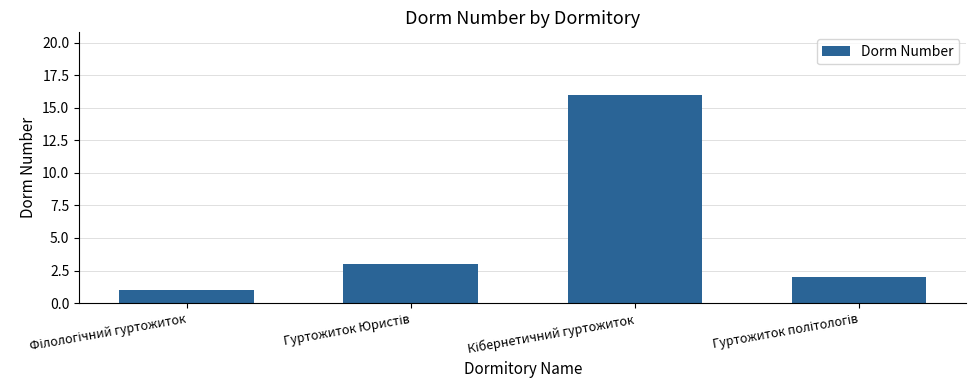

How many bars are there in total?

4